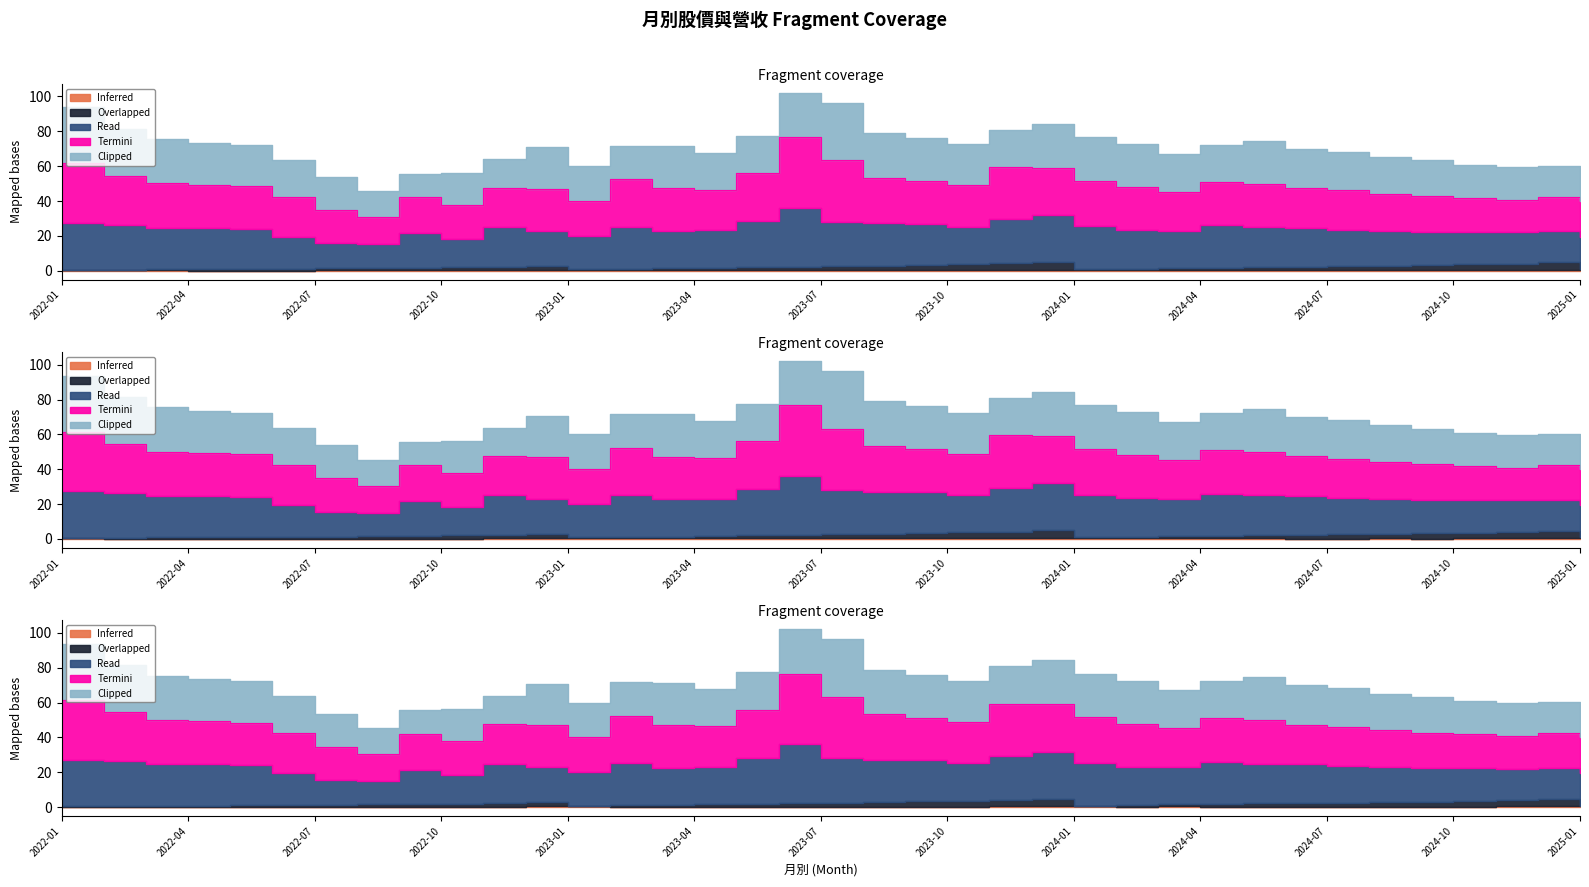

Is it true that Read equals 27.0 at 2023-12?

True